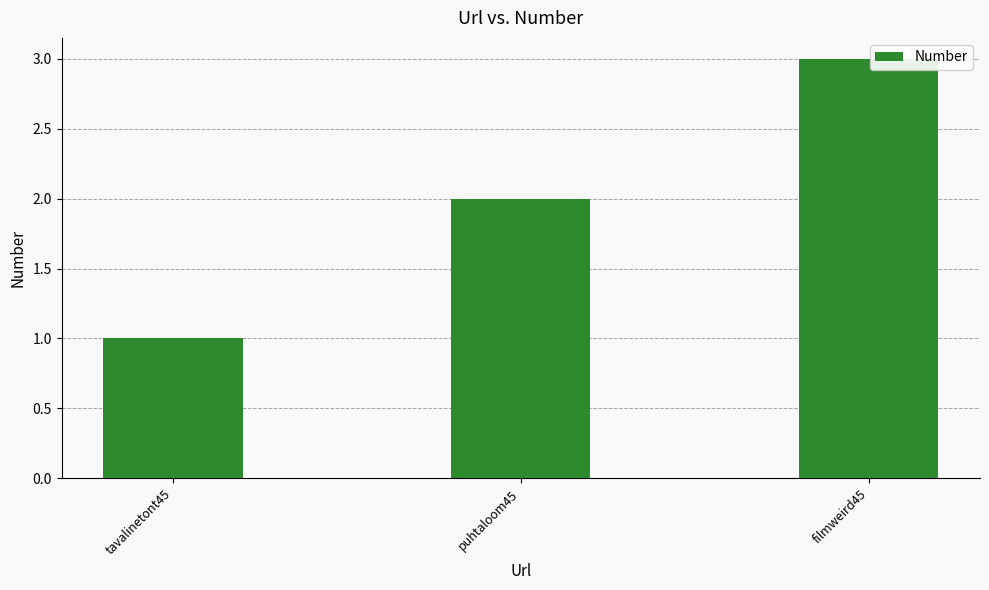

How many values are between 1 and 3?

3